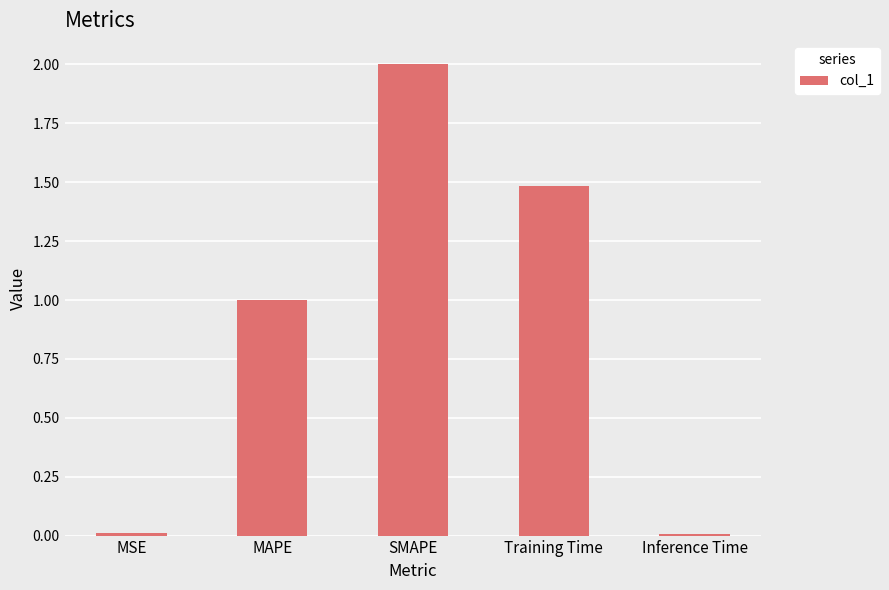

Which label corresponds to the largest value in the chart?

SMAPE